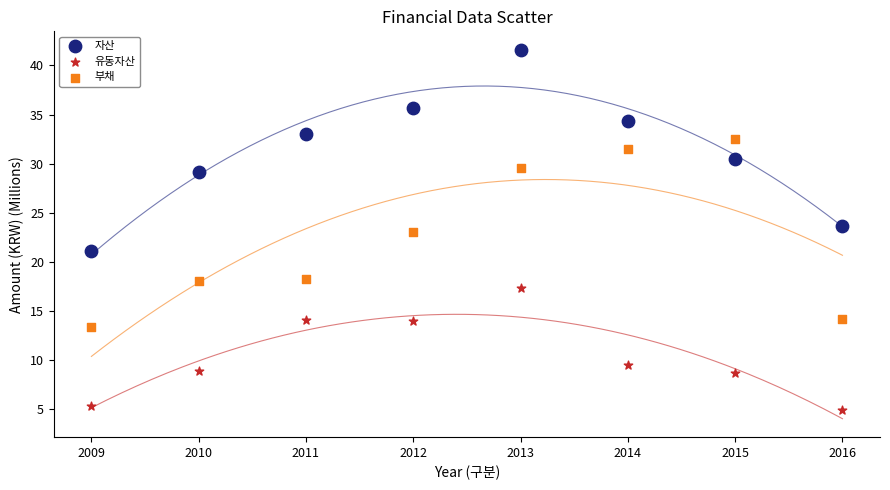

Which series contains the highest Y value?

자산